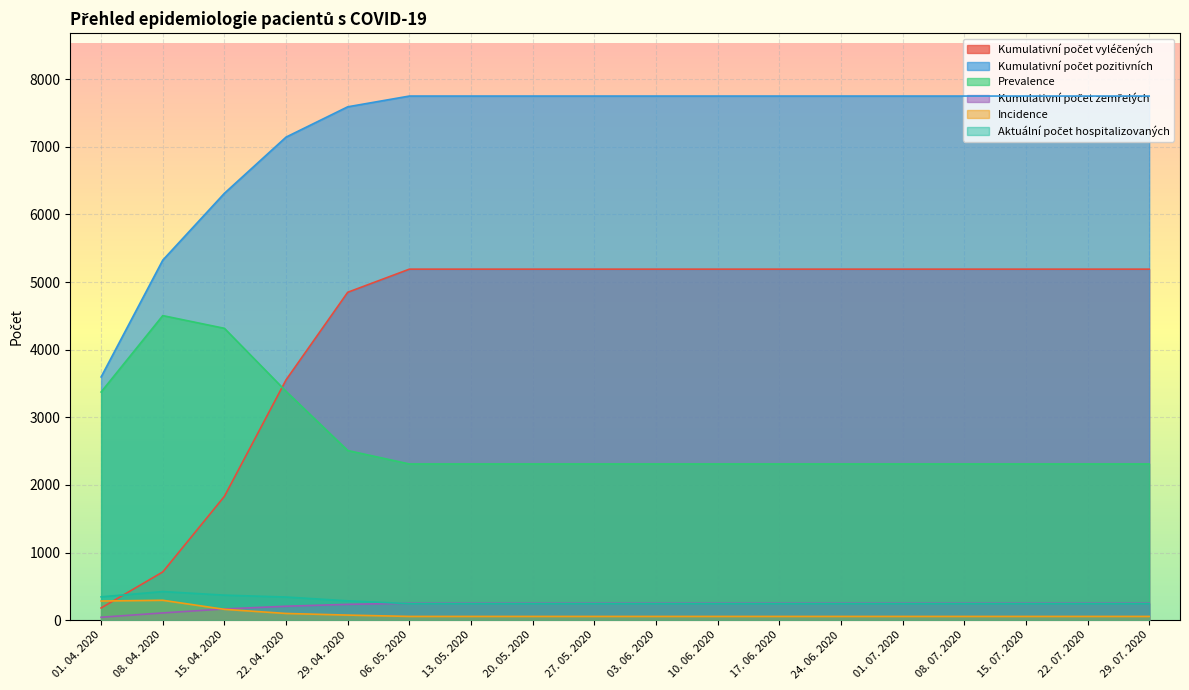

What is the value of the Aktuální počet hospitalizovaných point at the 11th from the left?

244